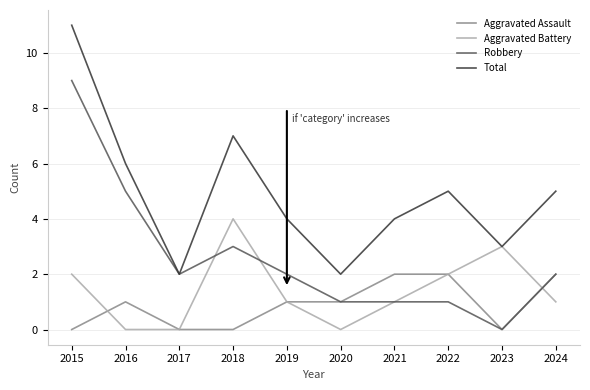

At which category is the sum across all series the highest?

2015